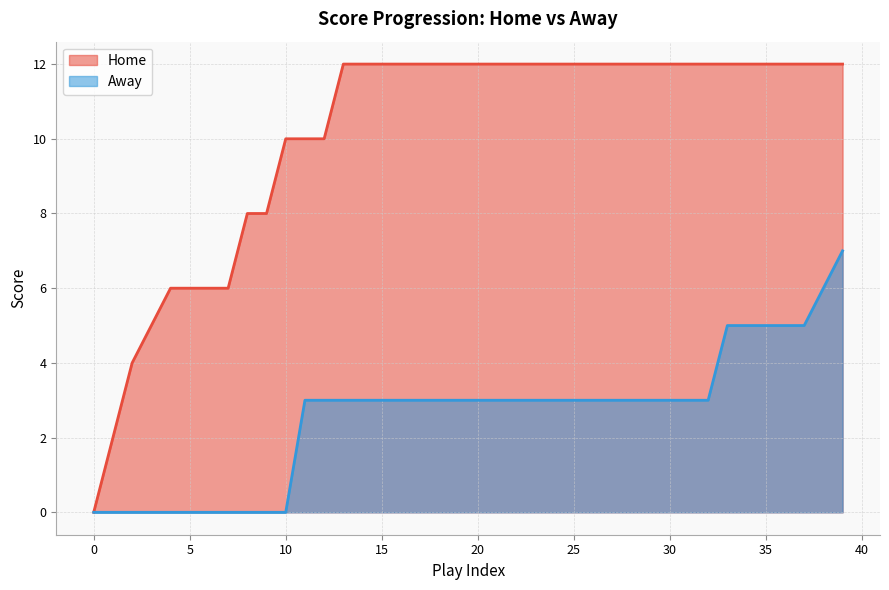

What is the difference between the highest and lowest values at 35?

7